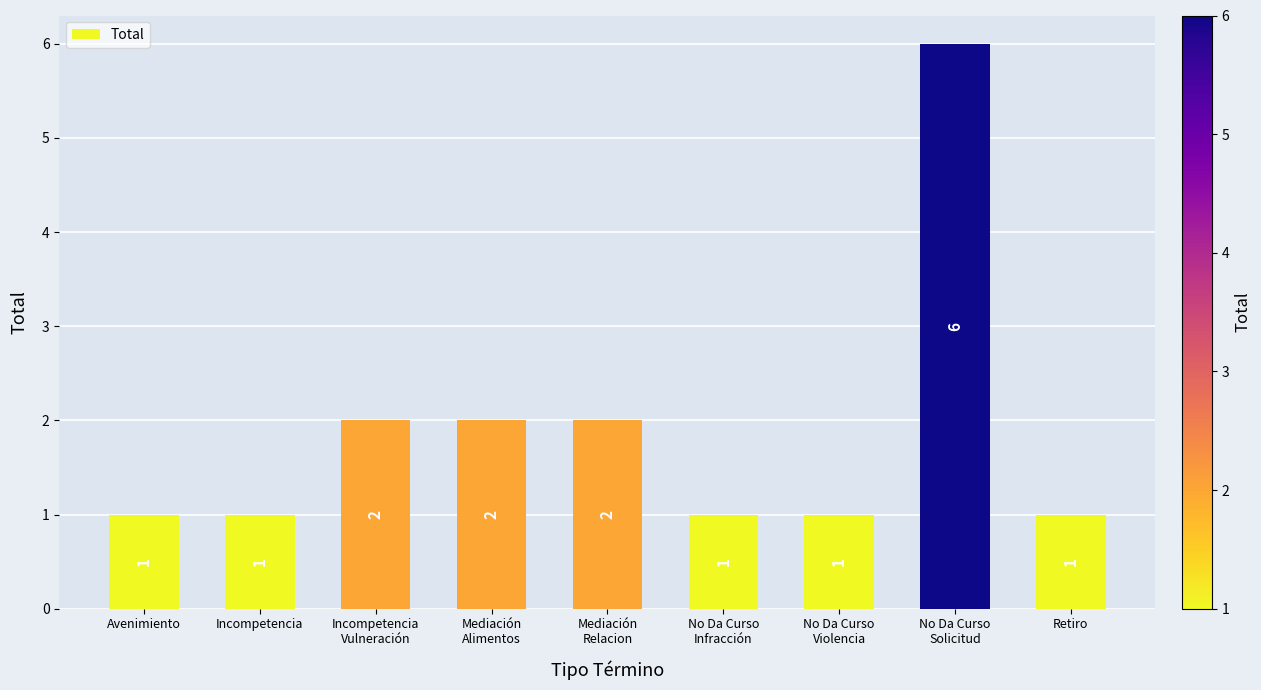

What is the difference between the maximum and second lowest values?

5